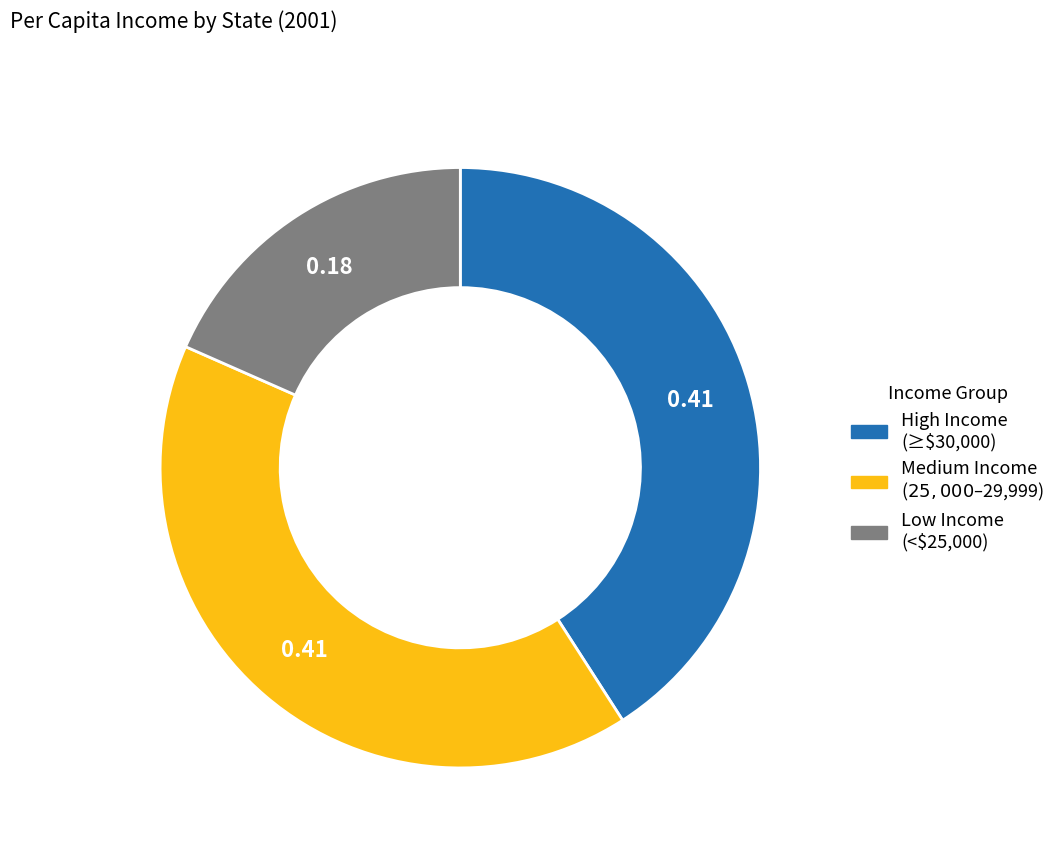

Is there any slice that represents more than half of the pie?

No